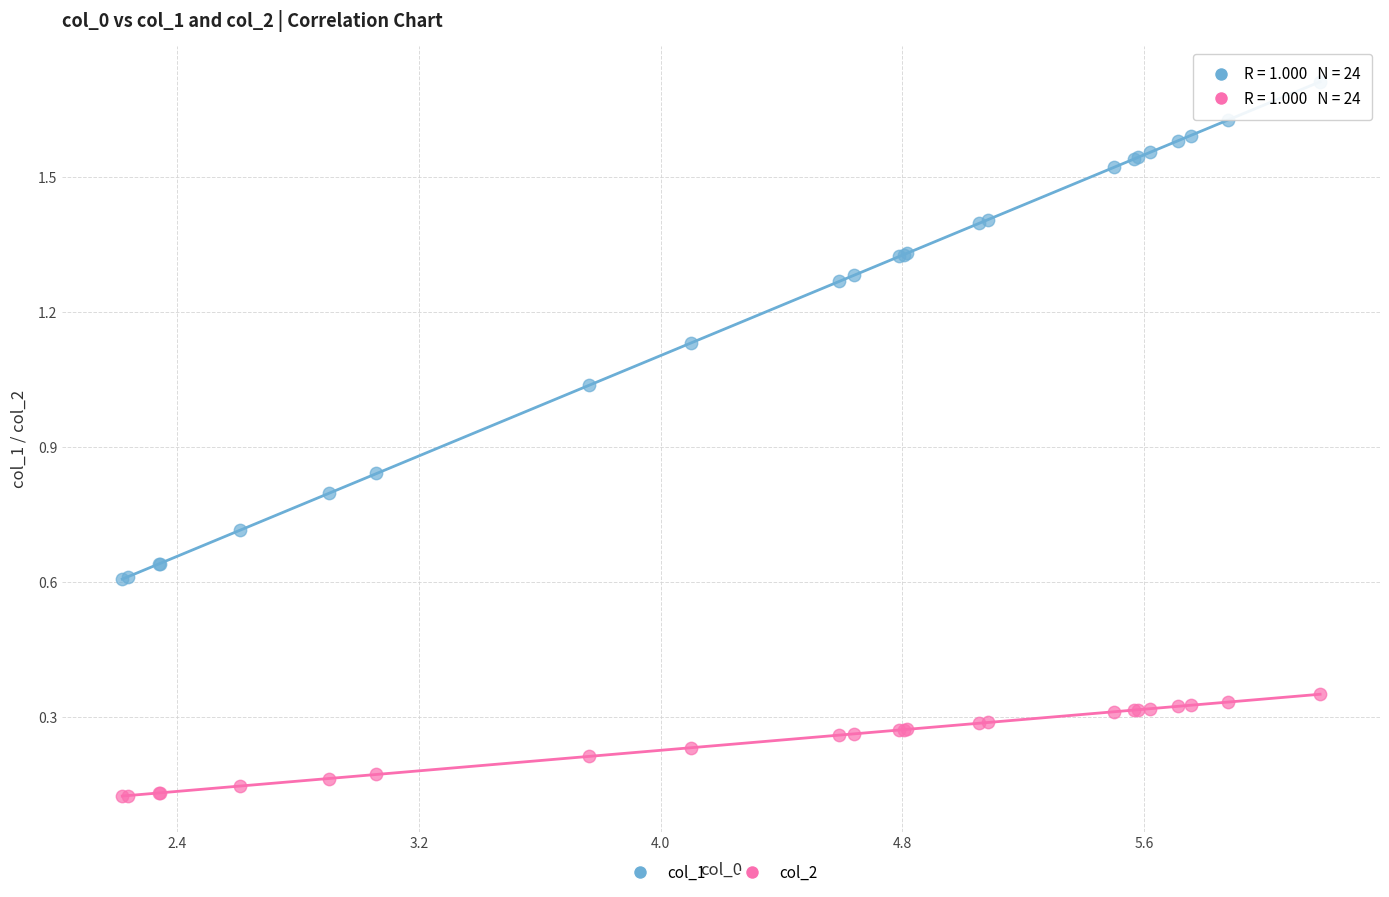

Which series contains the highest Y value?

col_1